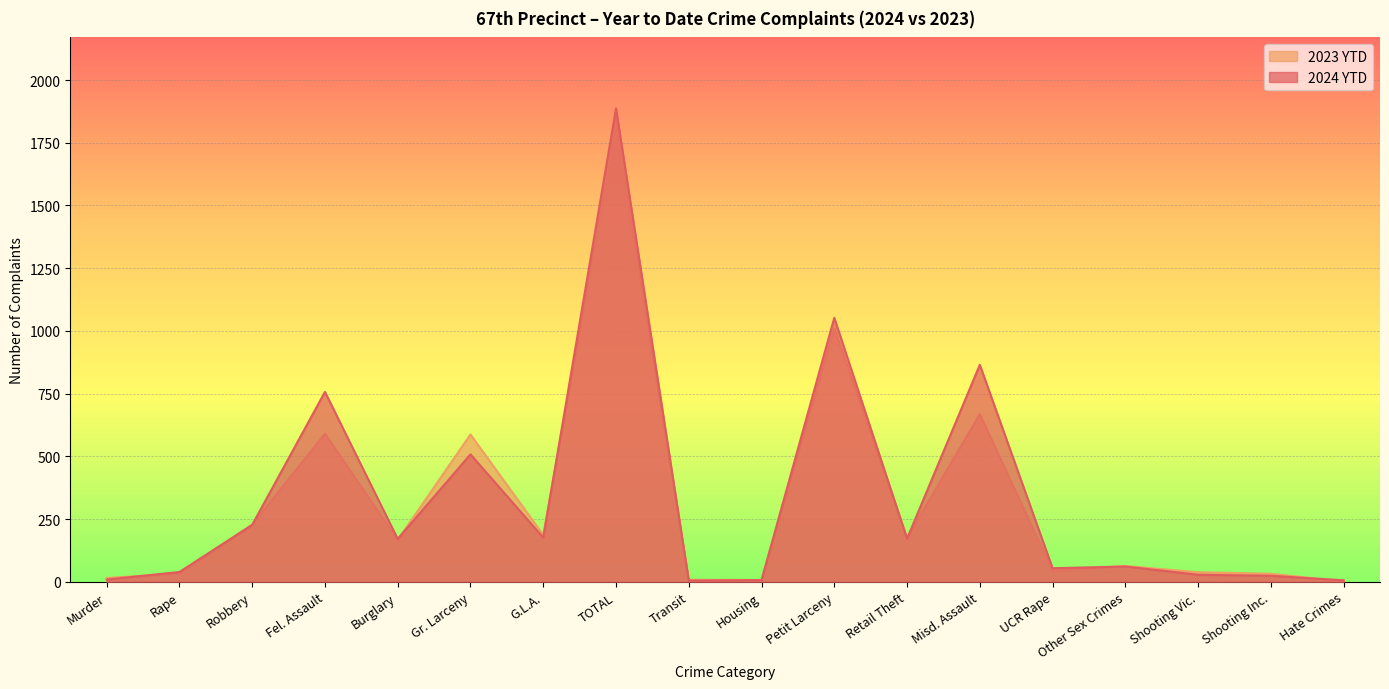

How many values in the 2023 YTD series exceed 167?

8